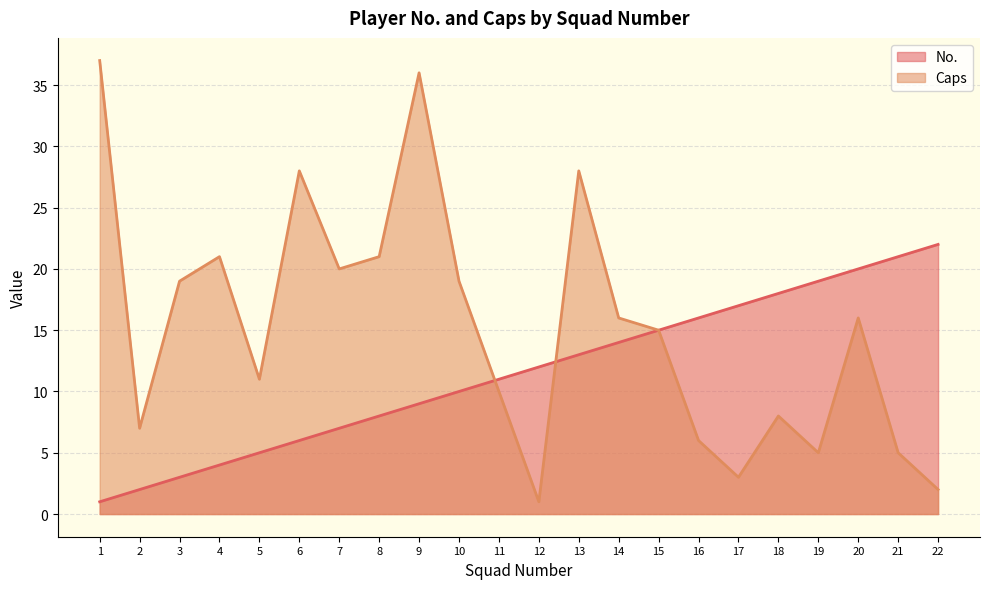

Rank the series at 15 from highest to lowest value.

No., Caps